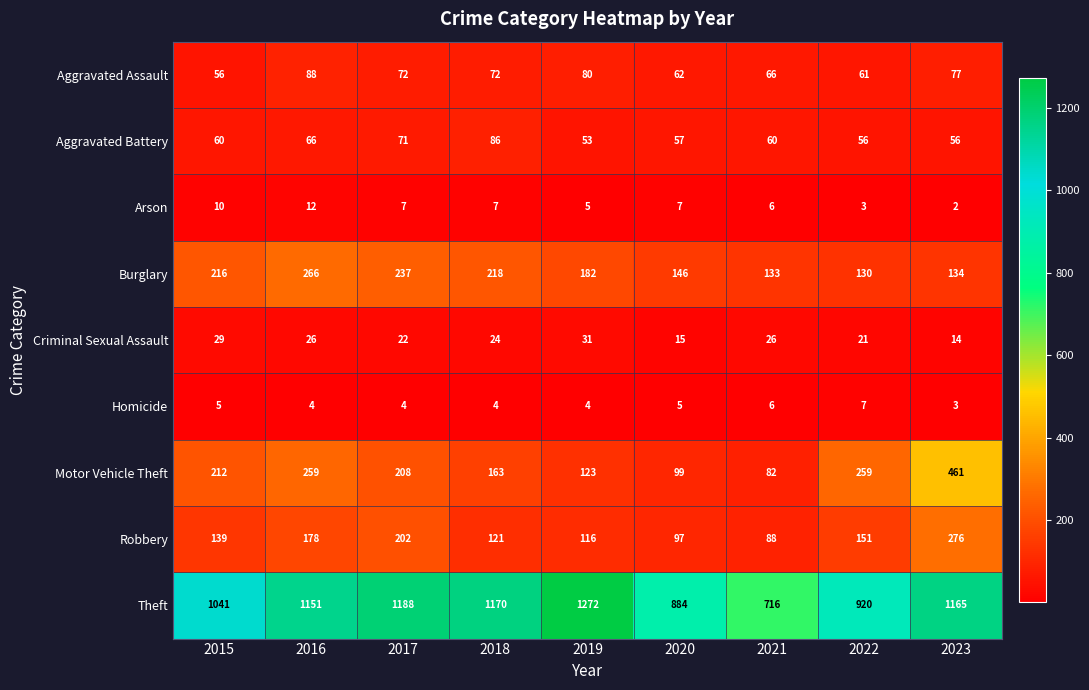

What is the difference between the highest and lowest values at 2020?

879